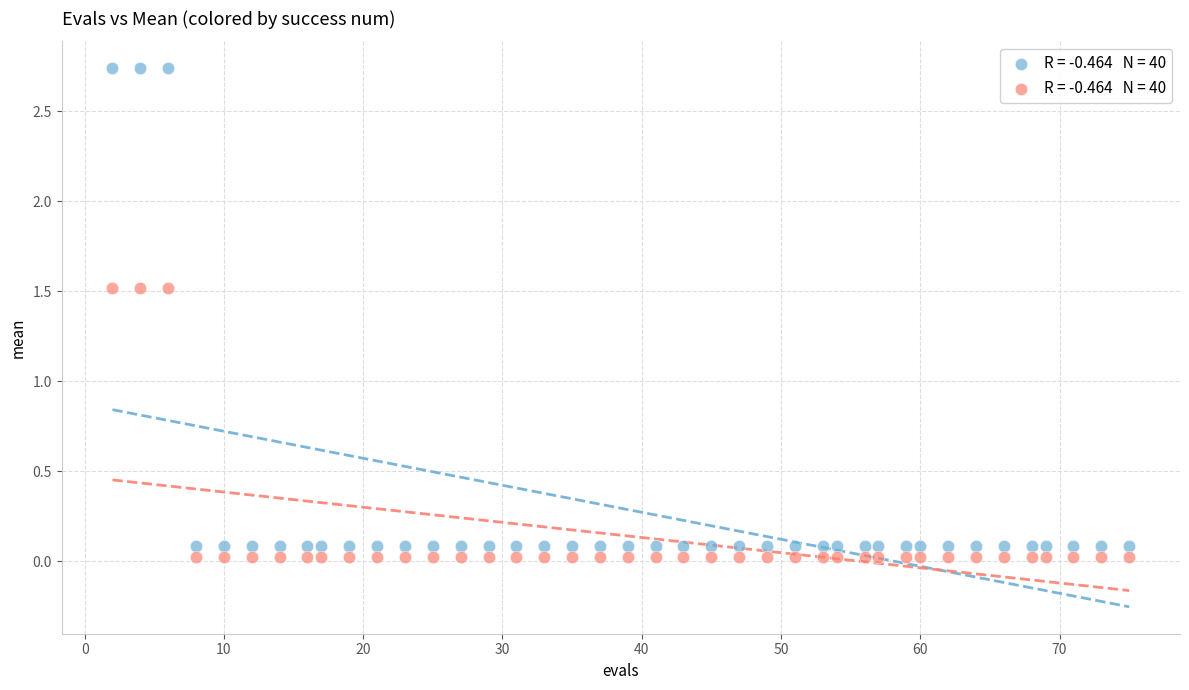

Across all data points, what is the range of X values (max minus min)?

73.0